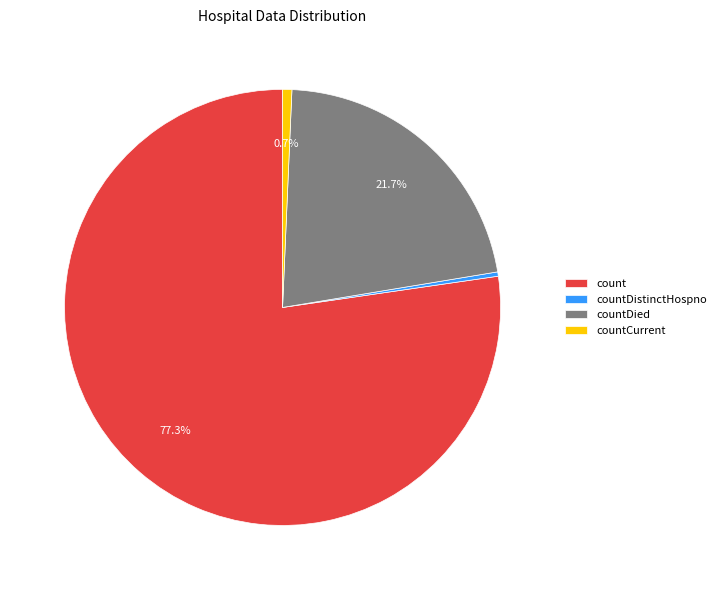

Combined, what portion of the pie is count and countCurrent?

78.0%